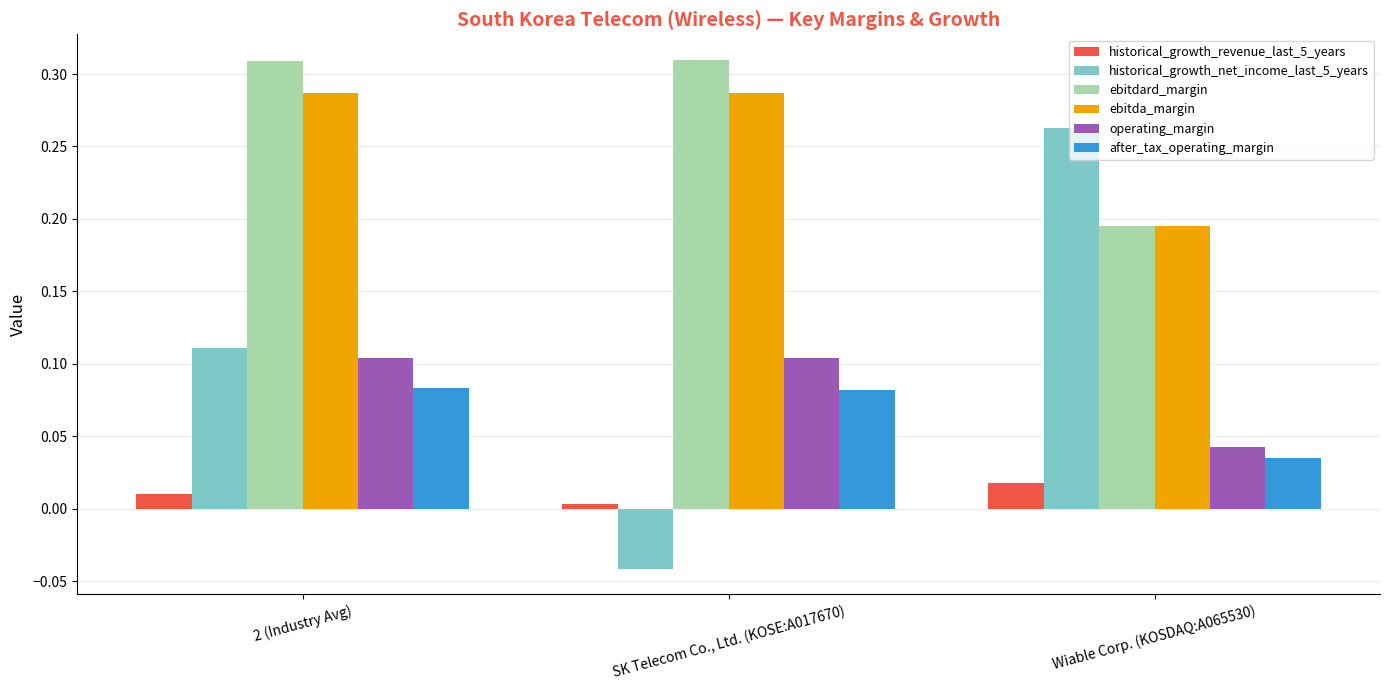

Rank the series by their maximum value, from highest to lowest.

ebitdard_margin, ebitda_margin, historical_growth_net_income_last_5_years, operating_margin, after_tax_operating_margin, historical_growth_revenue_last_5_years